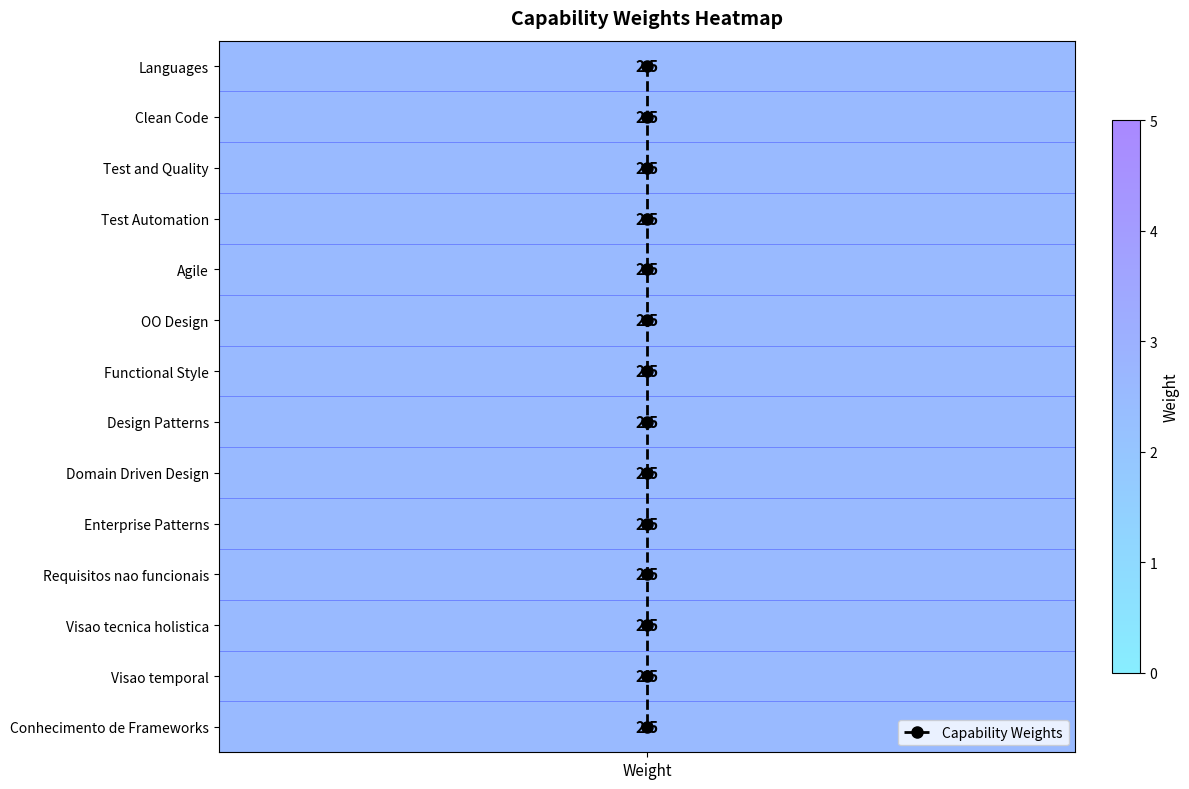

At which category does the chart reach its minimum across all series?

Weight